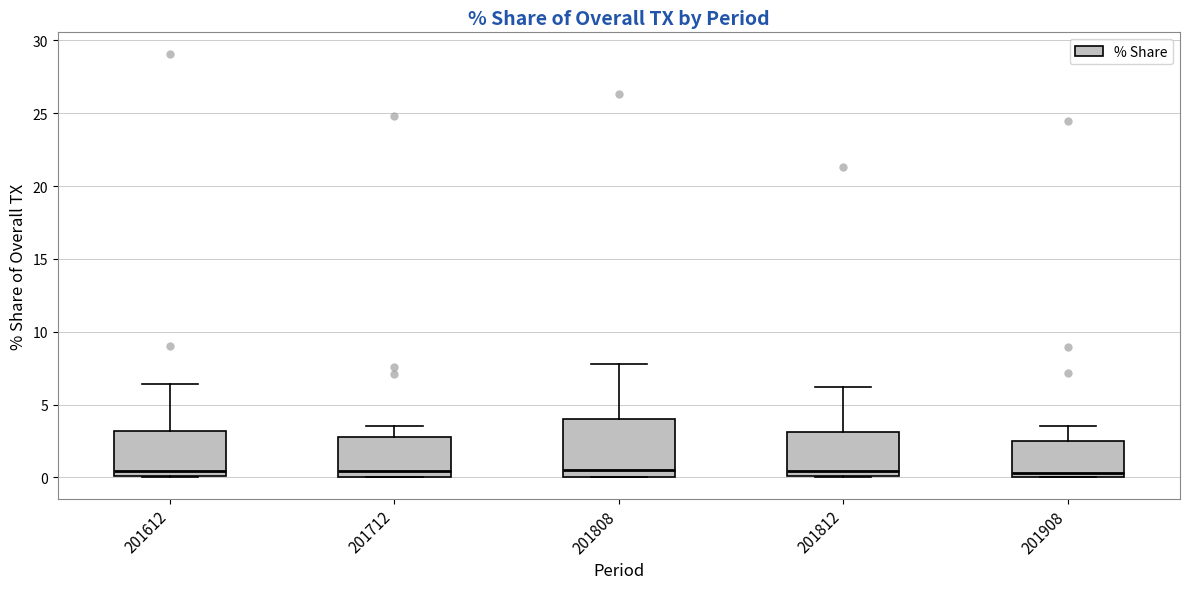

Reading left to right, transcribe this box plot: for each box, give where its median line is, the range the box spans, and where its two whiskers end, as read against the y-axis. The values are not printed on the chart, so give them approximately, as read against the axis.

201612: median 0.5, box 0.0 to 3.0, whiskers 0.0 to 6.5
201712: median 0.5, box 0.0 to 3.0, whiskers 0.0 to 3.5
201808: median 0.5, box 0.0 to 4.0, whiskers 0.0 to 8.0
201812: median 0.5, box 0.0 to 3.0, whiskers 0.0 to 6.0
201908: median 0.5, box 0.0 to 2.5, whiskers 0.0 to 3.5